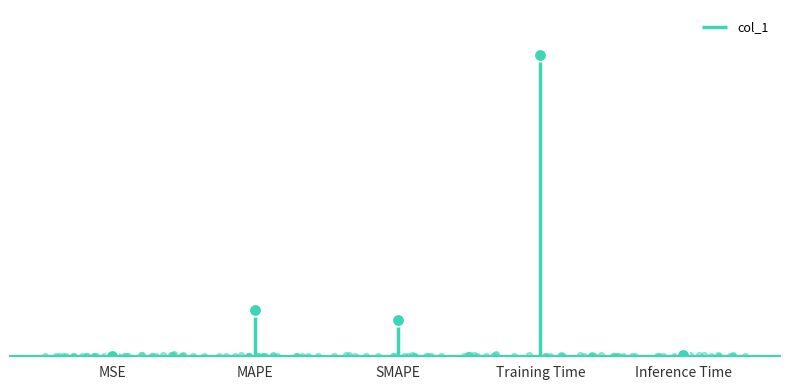

What is the change in value from MAPE to Inference Time?

-0.5